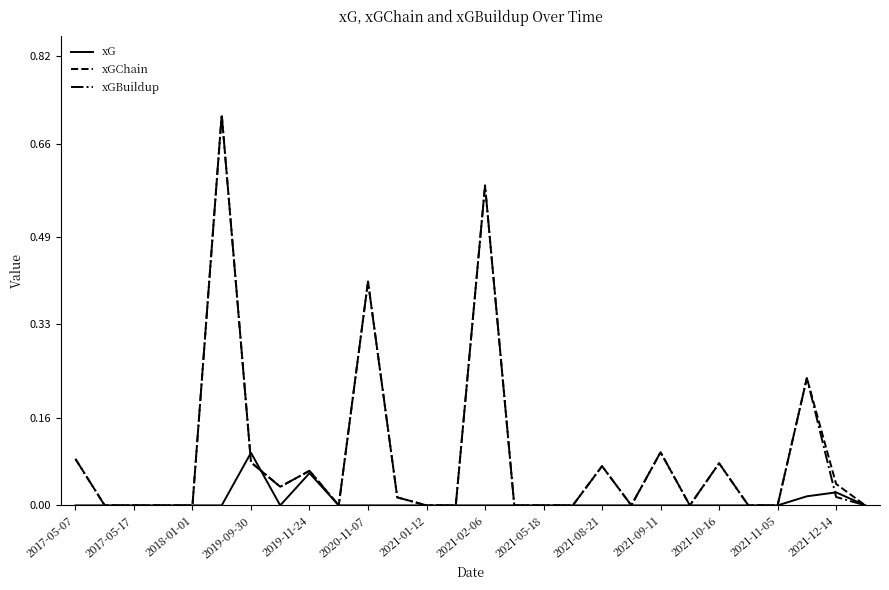

How many lines are shown in the chart?

3